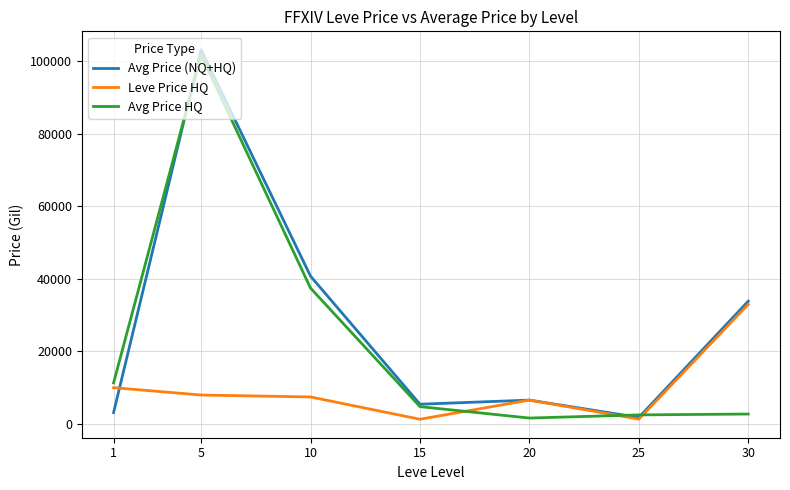

What is the maximum value for Avg Price HQ?

101633.3